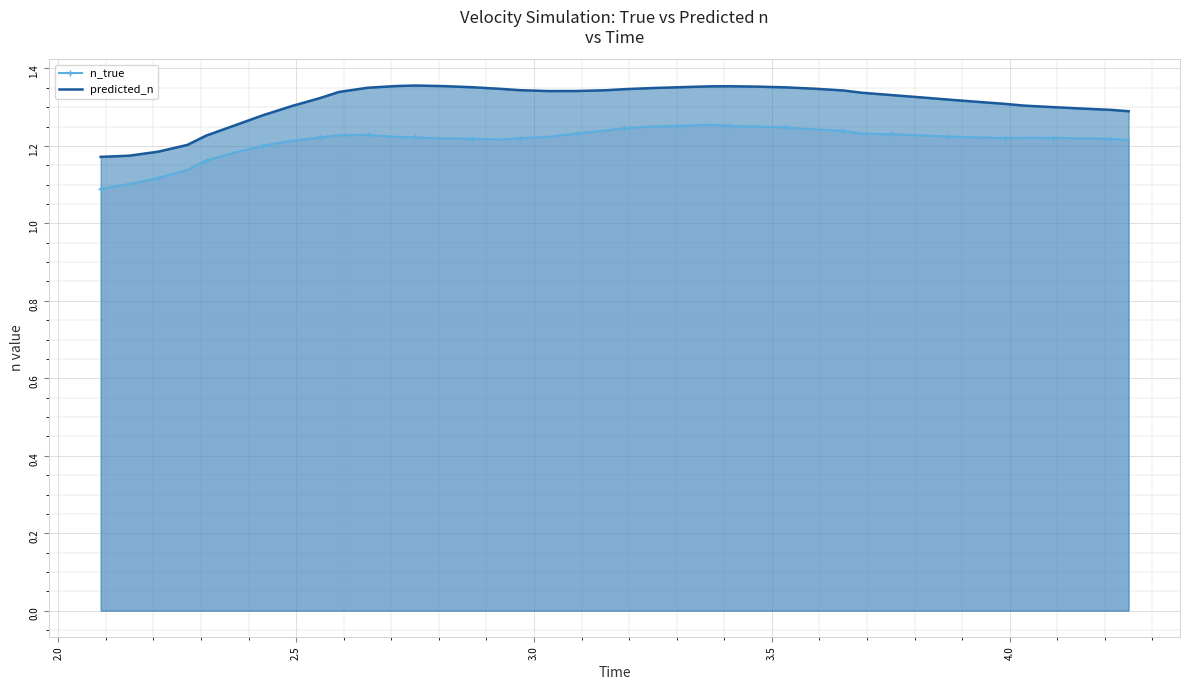

List the series in order of their peak value, lowest first.

n_true, predicted_n